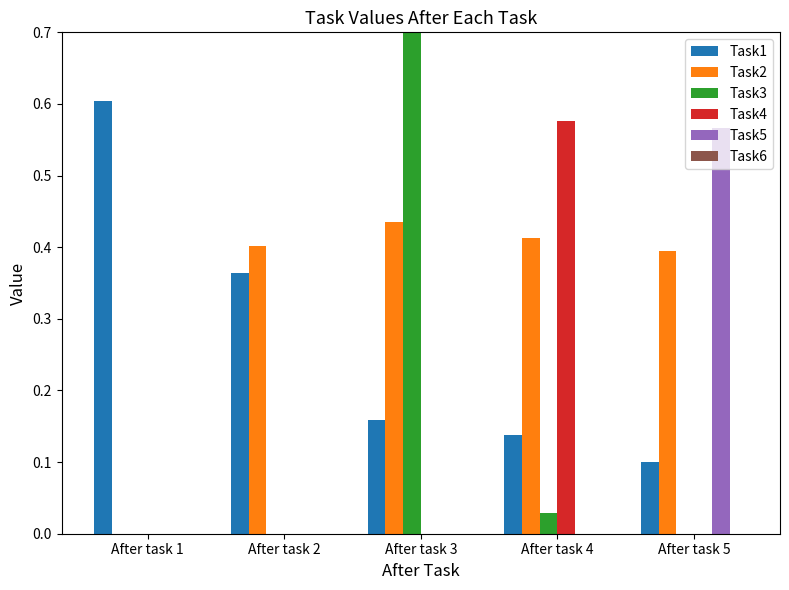

How many values in Task2 are above zero?

4